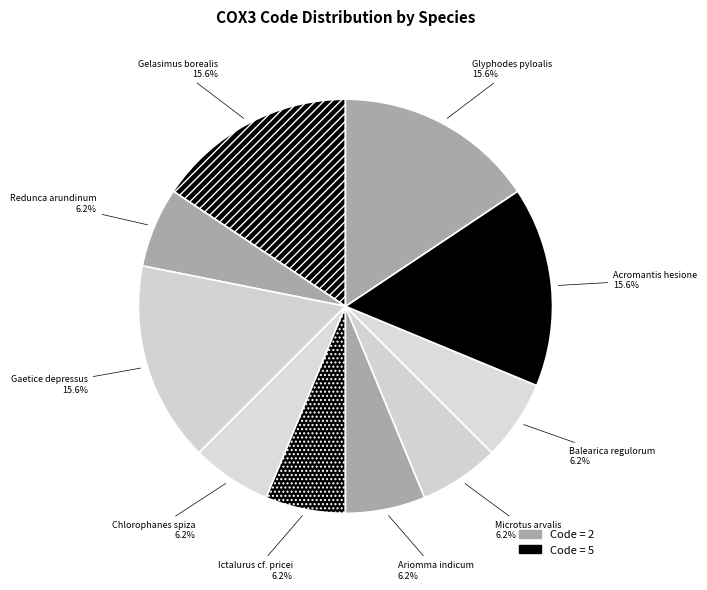

Count the number of slices in the pie.

10